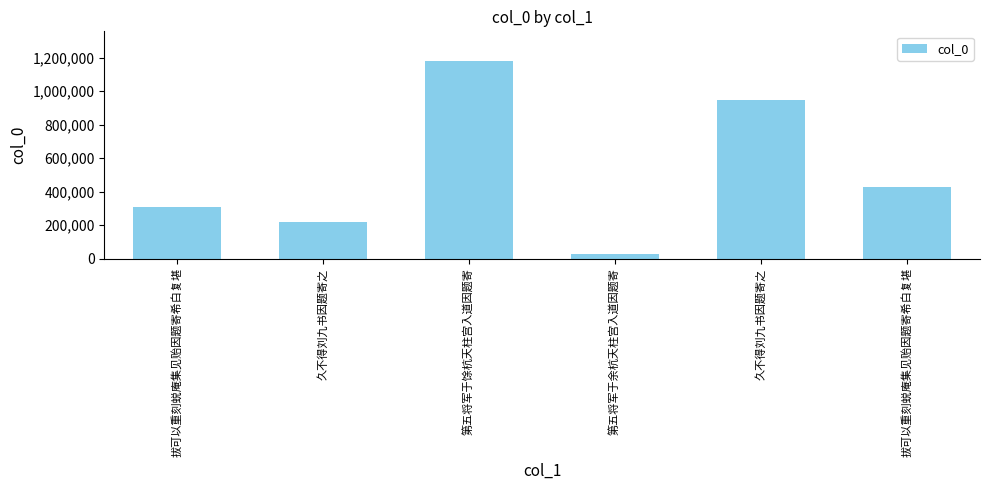

What is the approximate value at 久不得刘九书因题寄之?

218870